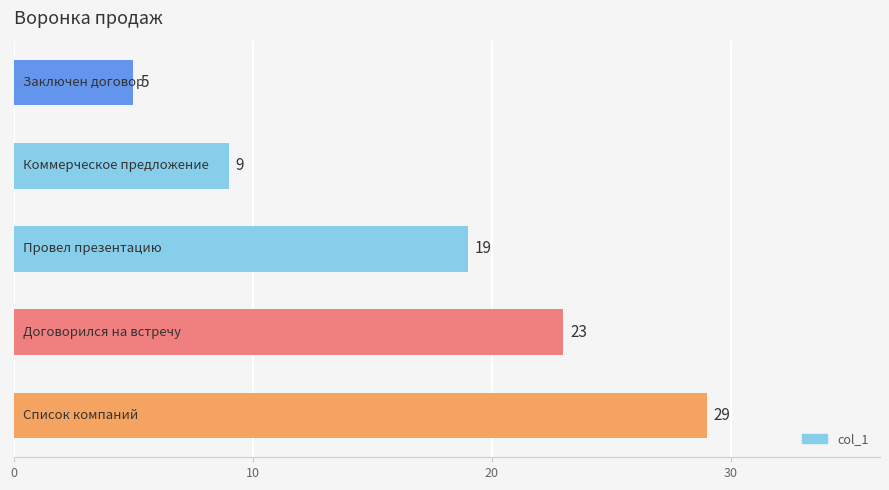

Reading bottom to top, list all the values displayed in this chart.

29	23	19	9	5